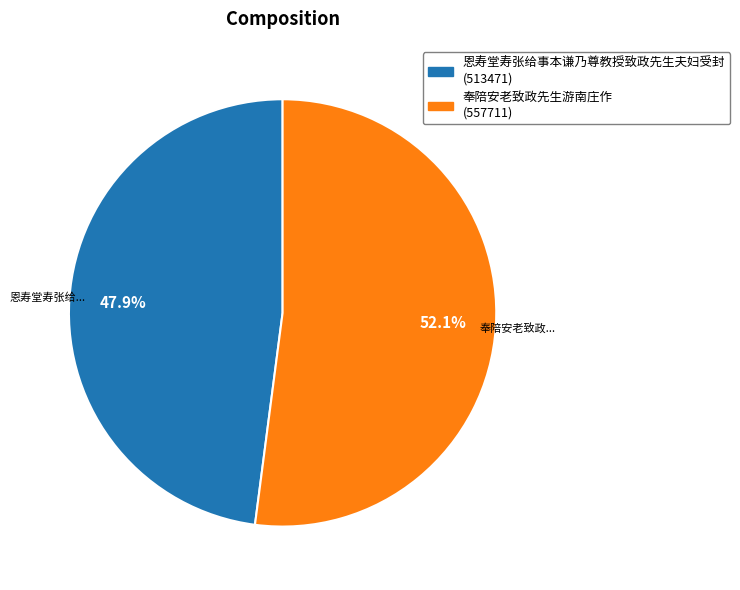

Which has a higher value, 恩寿堂寿张给事本谦乃尊教授致政先生夫妇受封 or 奉陪安老致政先生游南庄作?

奉陪安老致政先生游南庄作